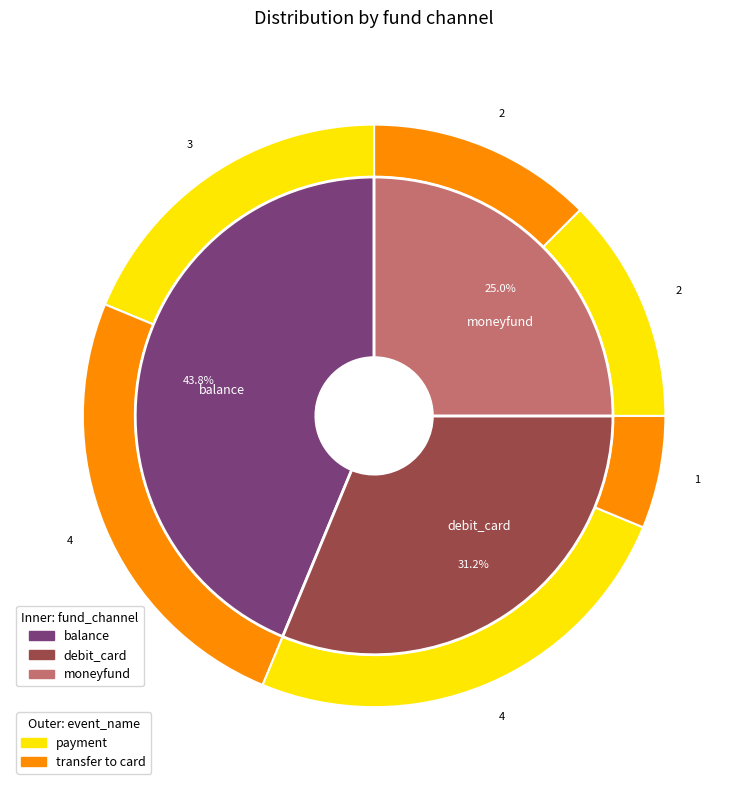

Rank the categories by value from highest to lowest.

balance, debit_card, moneyfund